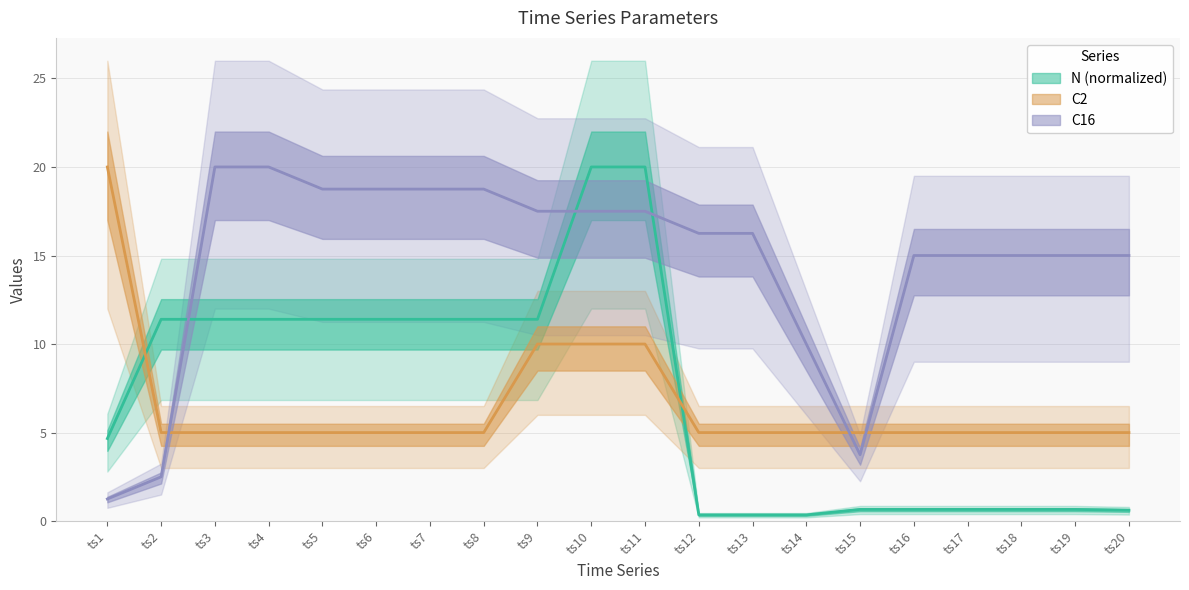

The C16 series shows 2.5 at ts2. True or false?

True